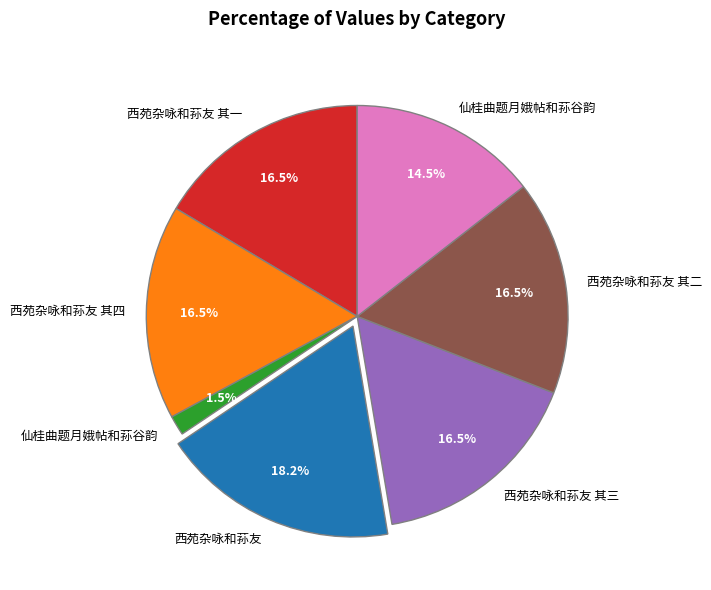

Does any single category account for the majority?

No